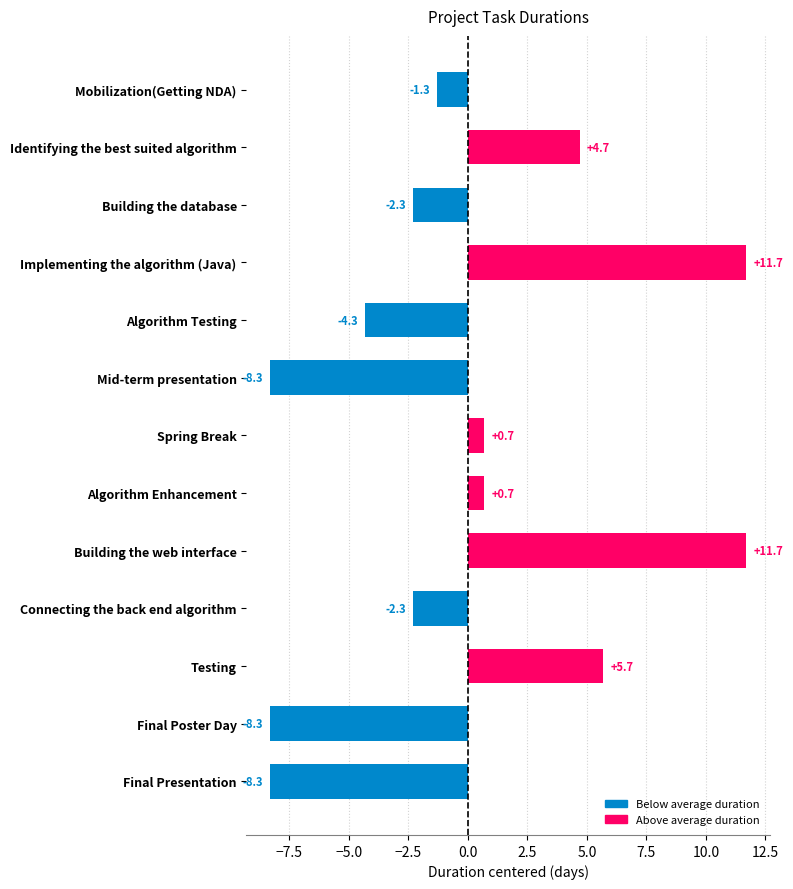

Read the value at Algorithm Testing.

-4.3